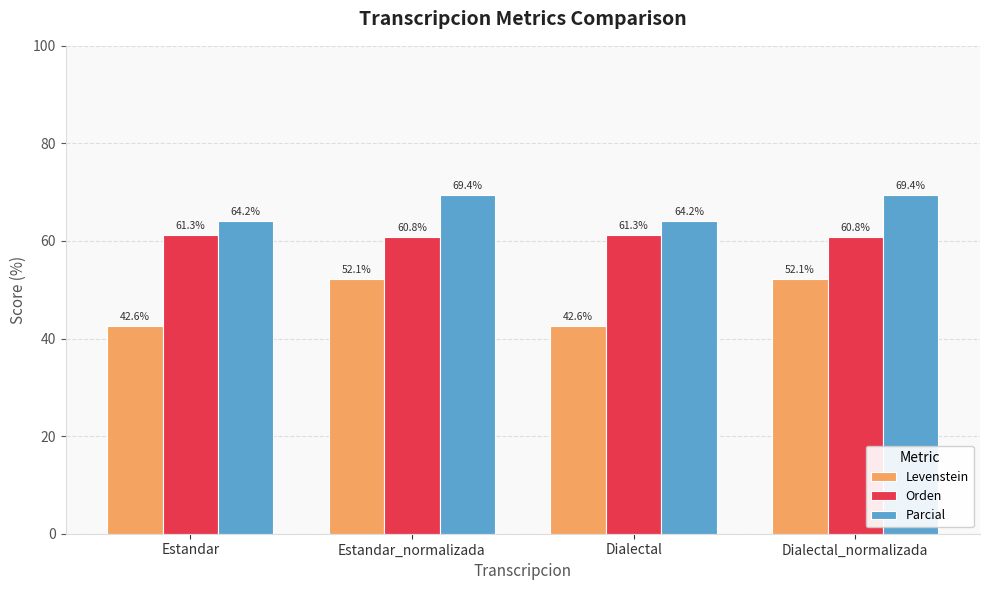

Reading right to left, list all the values displayed in this chart.

Levenstein: Dialectal_normalizada=52.1	Dialectal=42.6	Estandar_normalizada=52.1	Estandar=42.6
Orden: Dialectal_normalizada=60.8	Dialectal=61.3	Estandar_normalizada=60.8	Estandar=61.3
Parcial: Dialectal_normalizada=69.4	Dialectal=64.2	Estandar_normalizada=69.4	Estandar=64.2